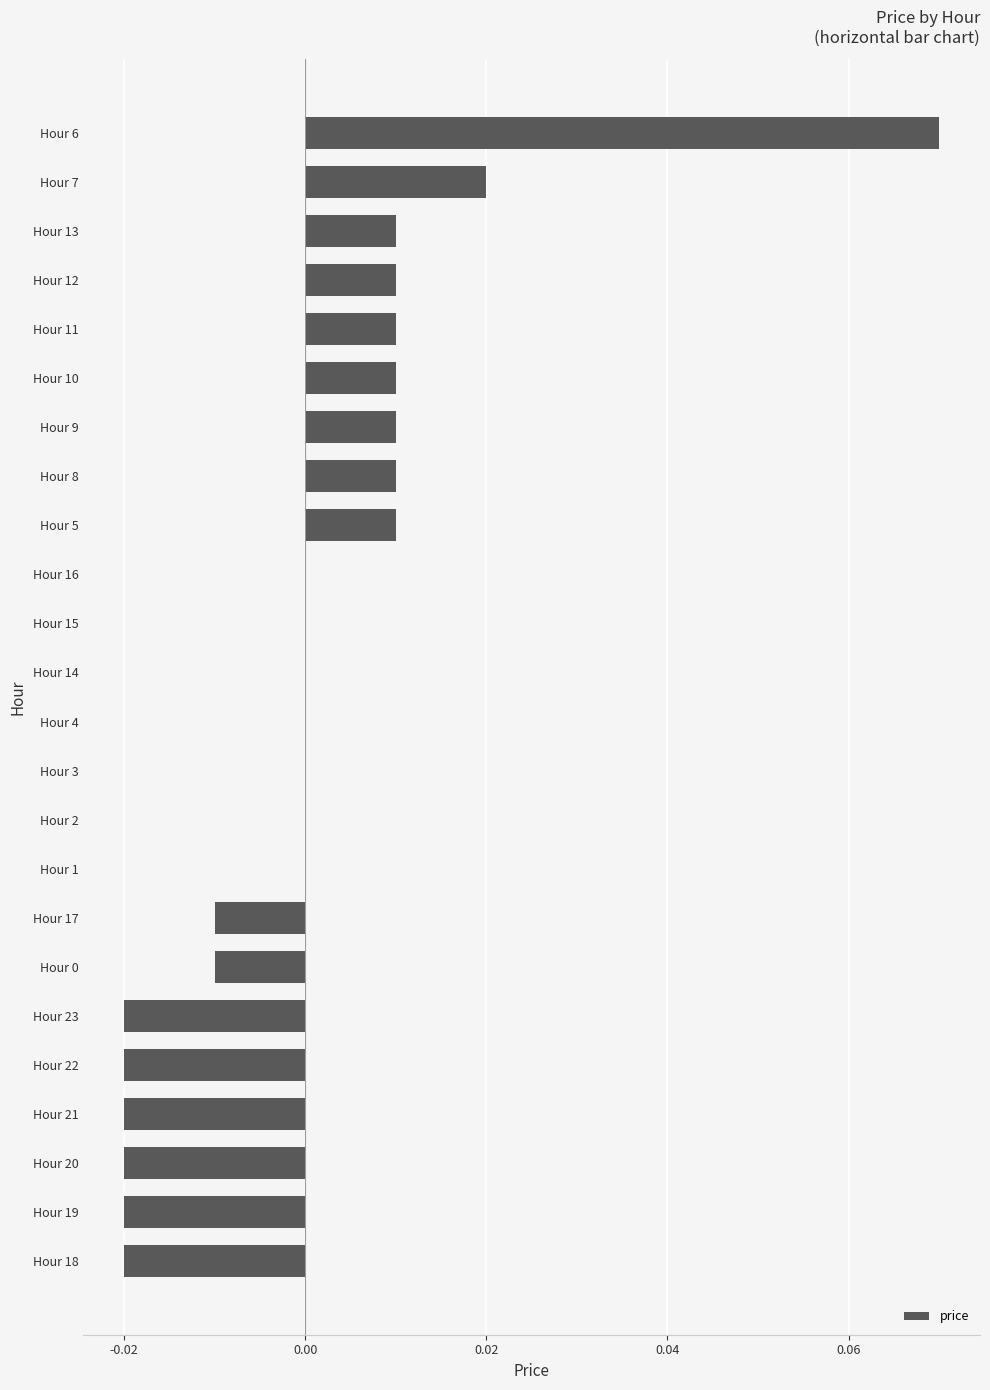

How many values are between 0 and 1?

16